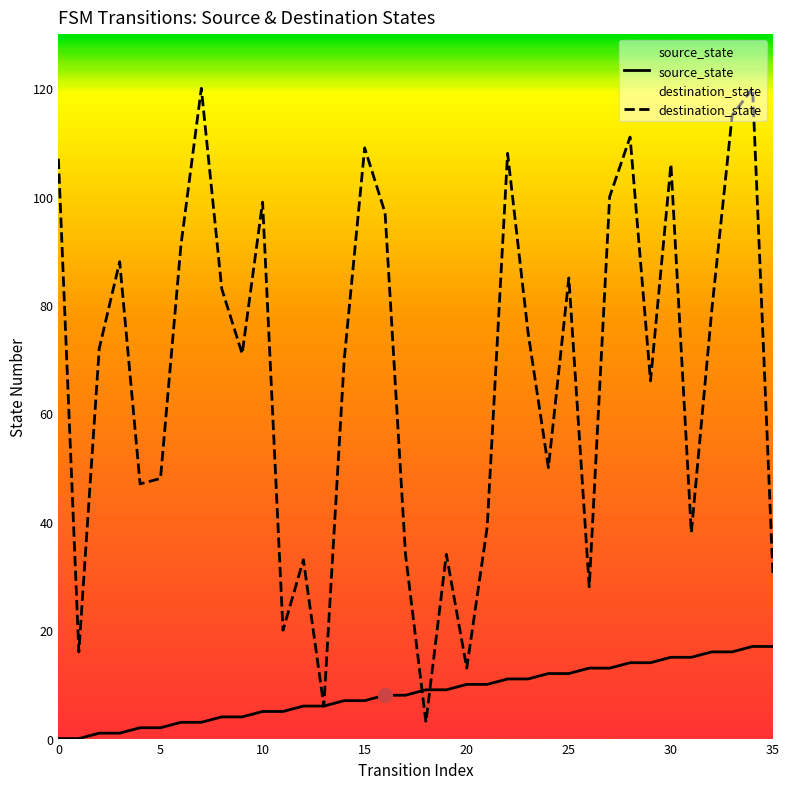

What is the average value of the destination_state series?

67